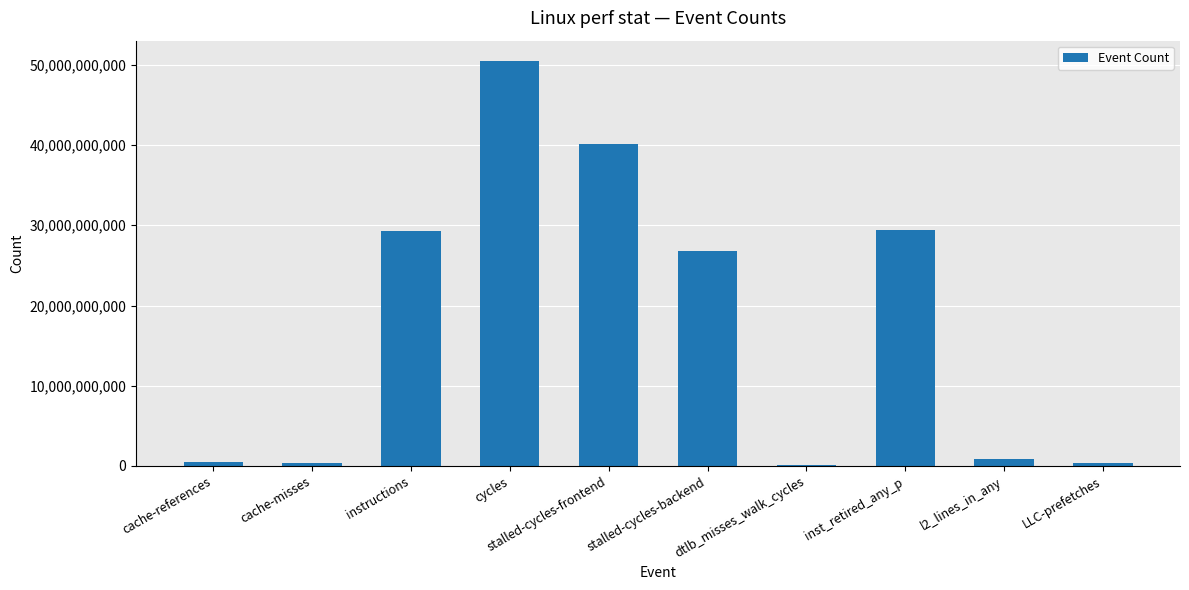

What is the label of the 7th bar from the left?

dtlb_misses_walk_cycles